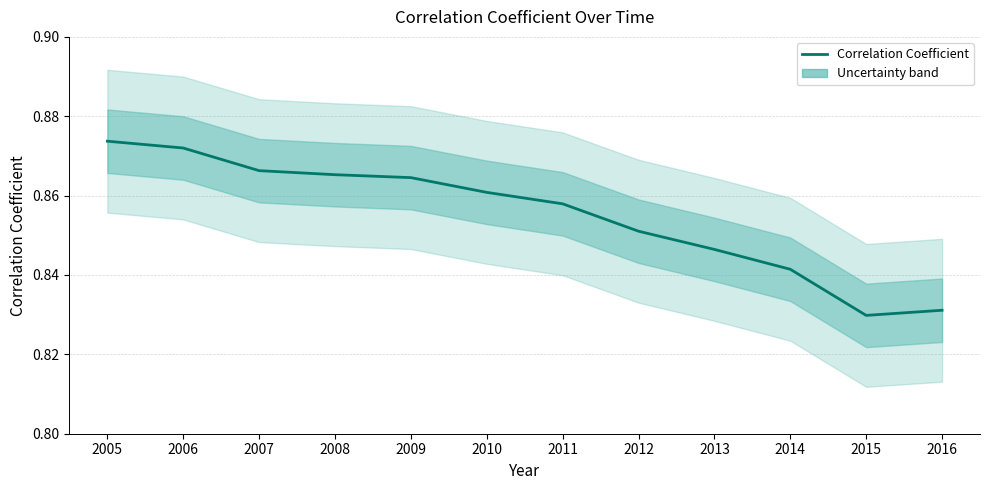

Rank the categories by value from lowest to highest.

2015, 2016, 2014, 2013, 2012, 2011, 2010, 2009, 2008, 2007, 2006, 2005